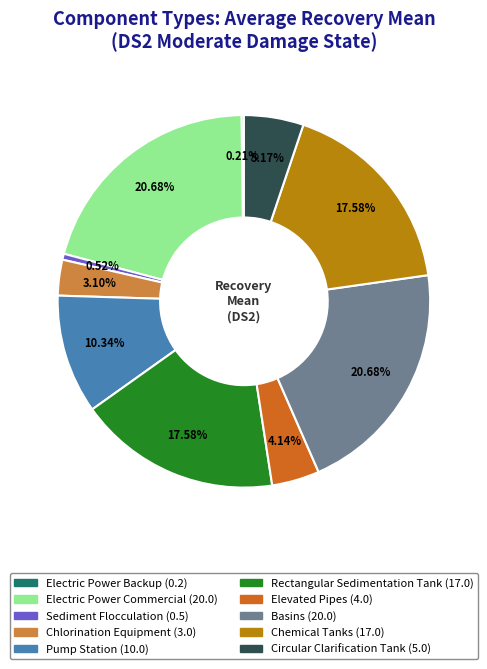

Is there a majority slice in this chart?

No